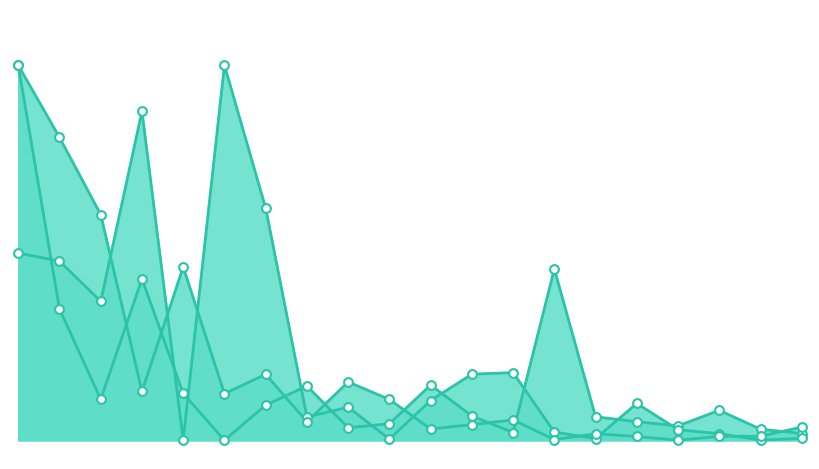

Which series reaches the minimum Y coordinate?

Total Tests